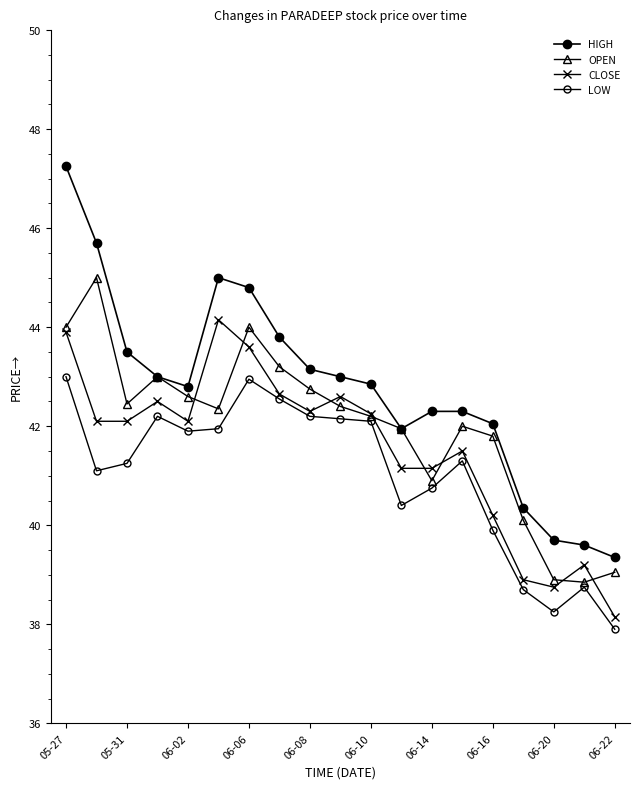

Does the chart display data point markers on the line(s)?

Yes